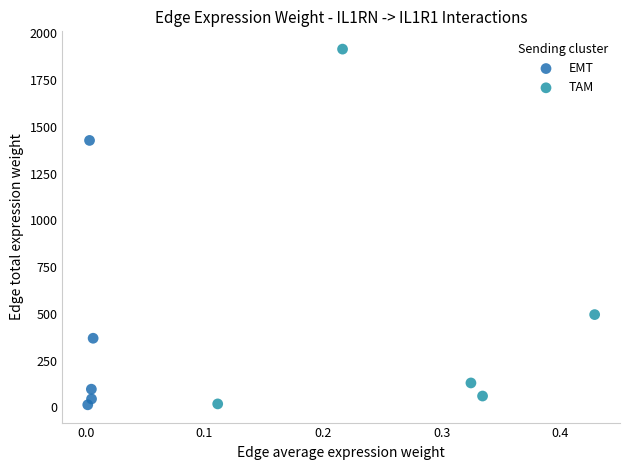

Which series reaches the maximum Y coordinate?

TAM